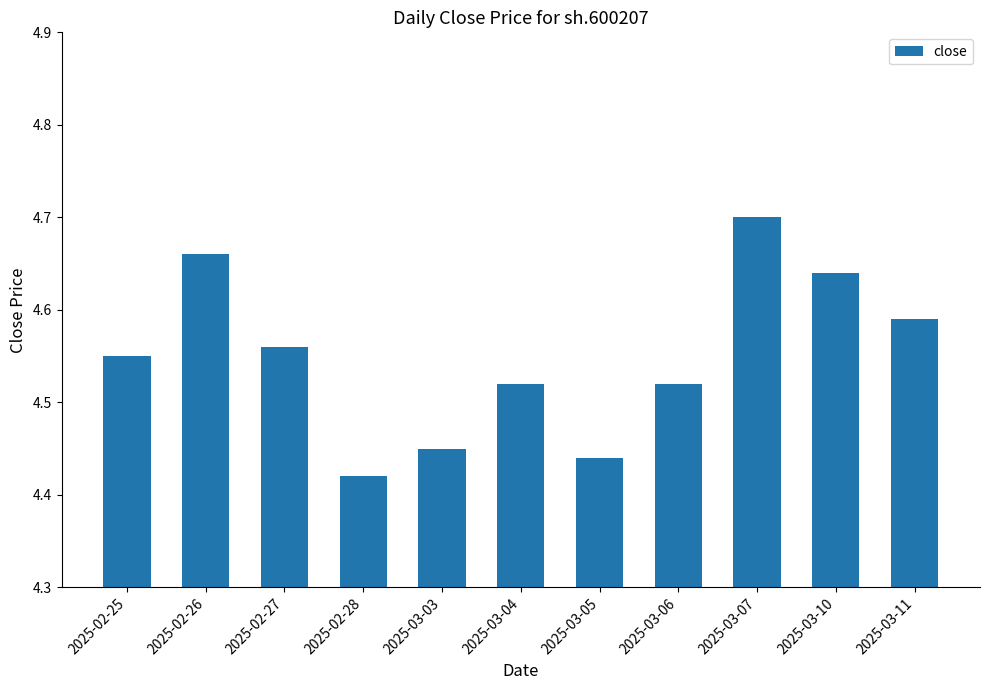

Where is the data nearest to the value 4?

2025-02-28